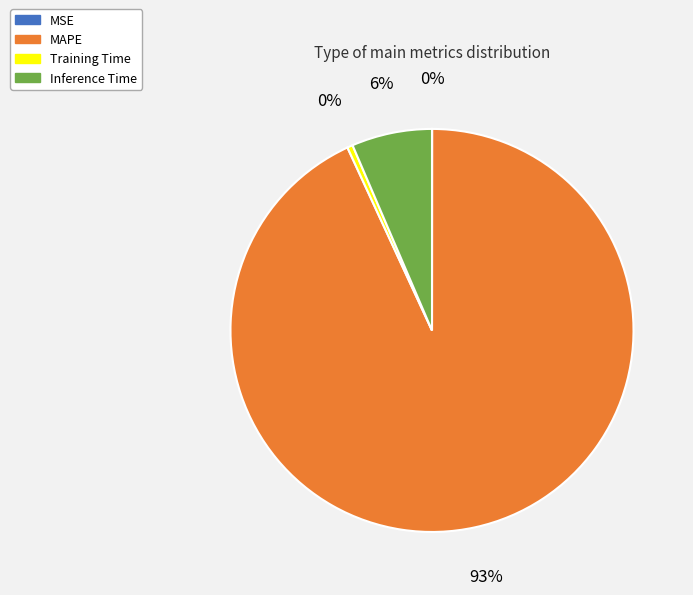

Do Inference Time and Training Time together represent more than half of the pie?

No